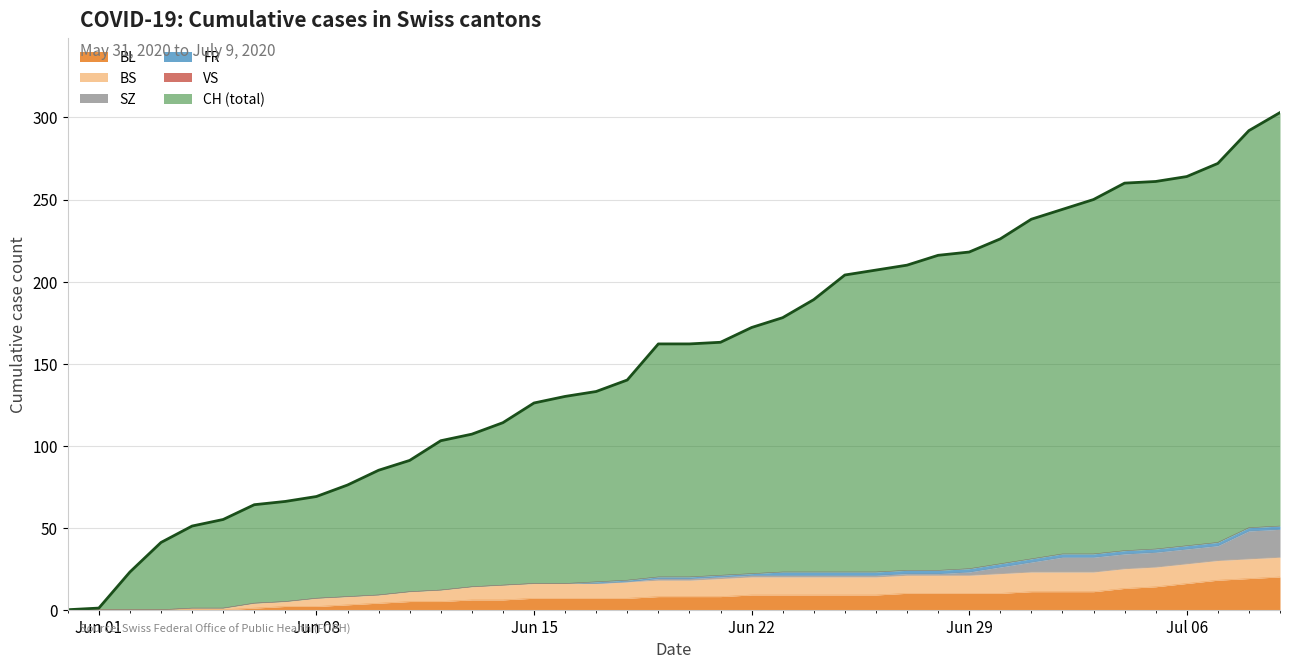

How many FR values are between 0 and 2?

40